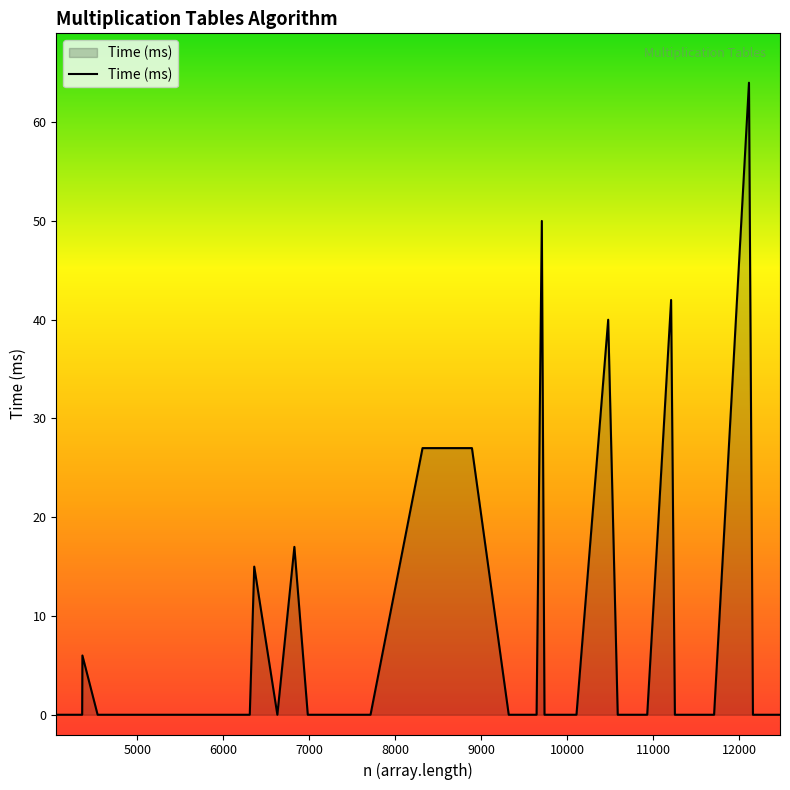

What is the sum of all values?

288